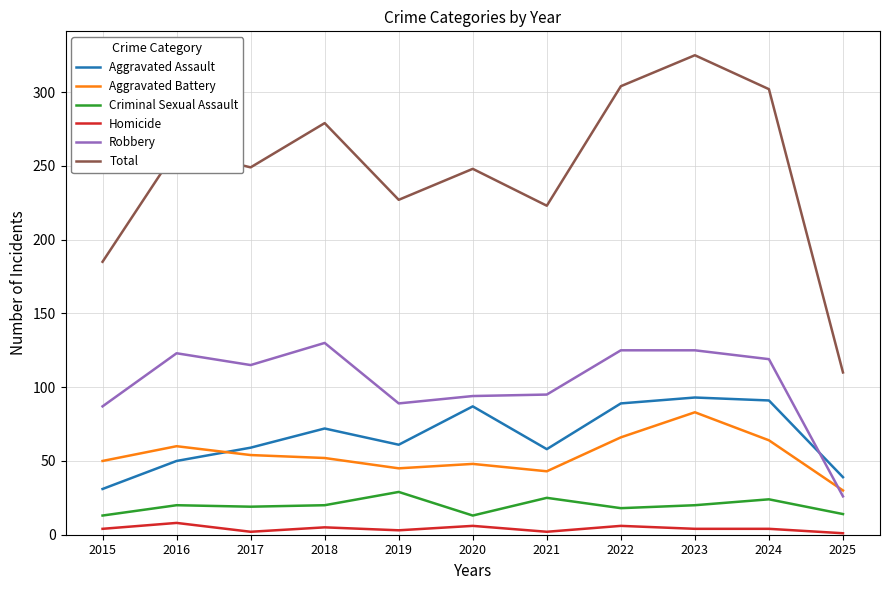

What is the total value across all series at 2017?

498